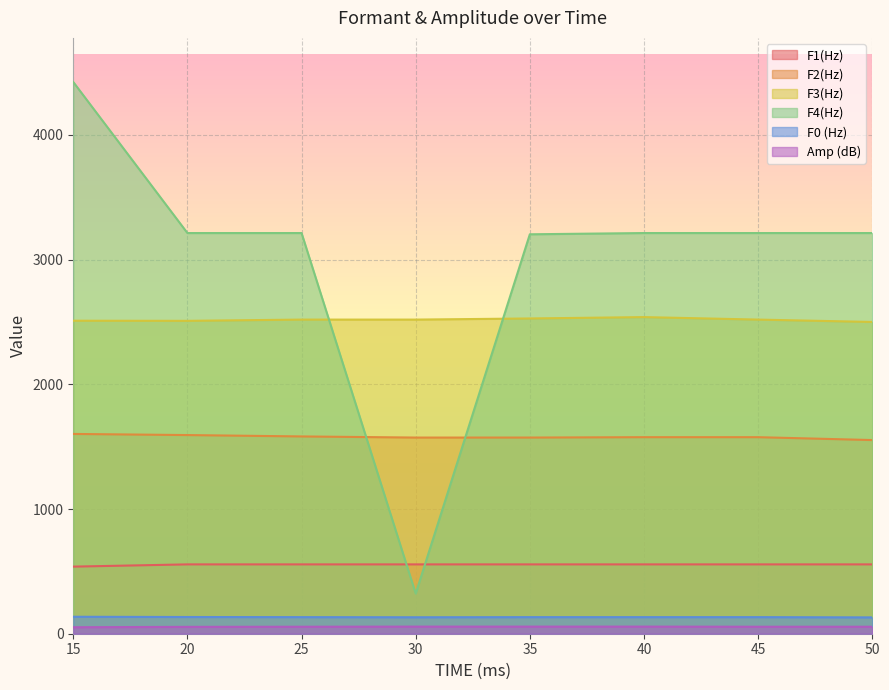

What is the difference between the highest and lowest values at 45?

3157